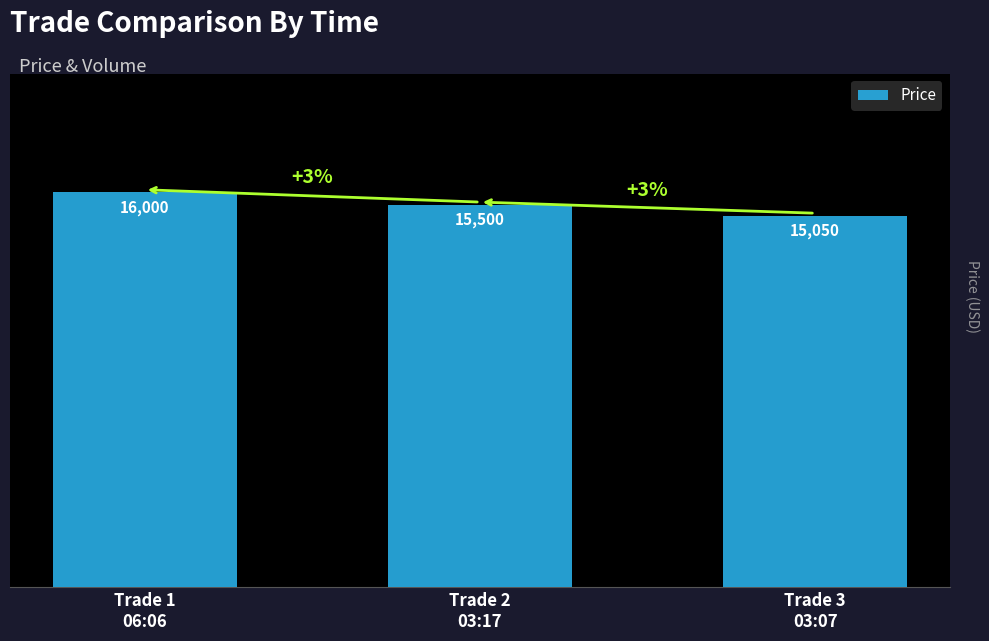

What is the greatest value displayed?

16000